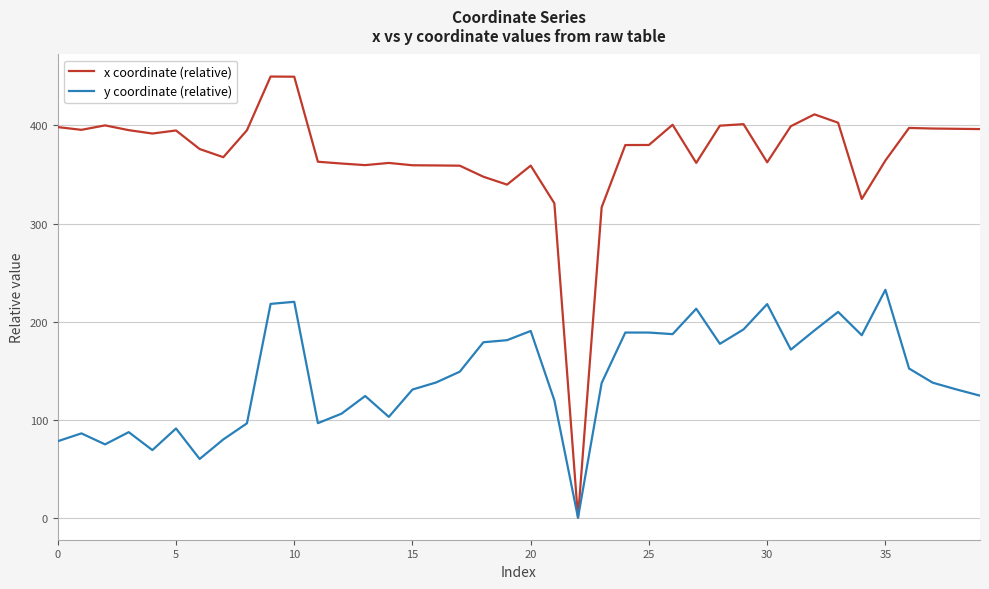

Which series has the largest range (max minus min)?

x coordinate (relative)